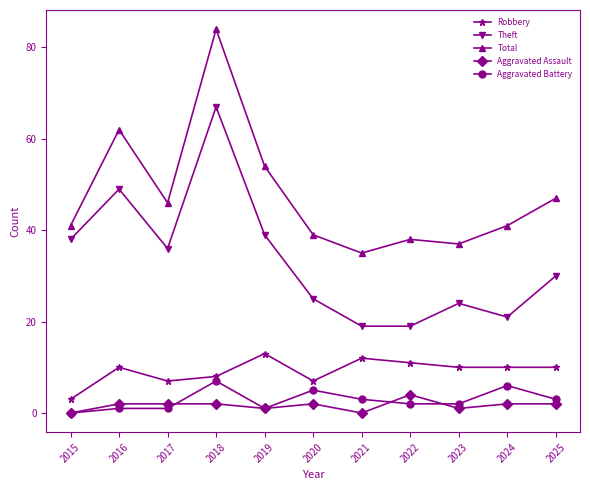

True or false: Theft and Total cross at least once.

False